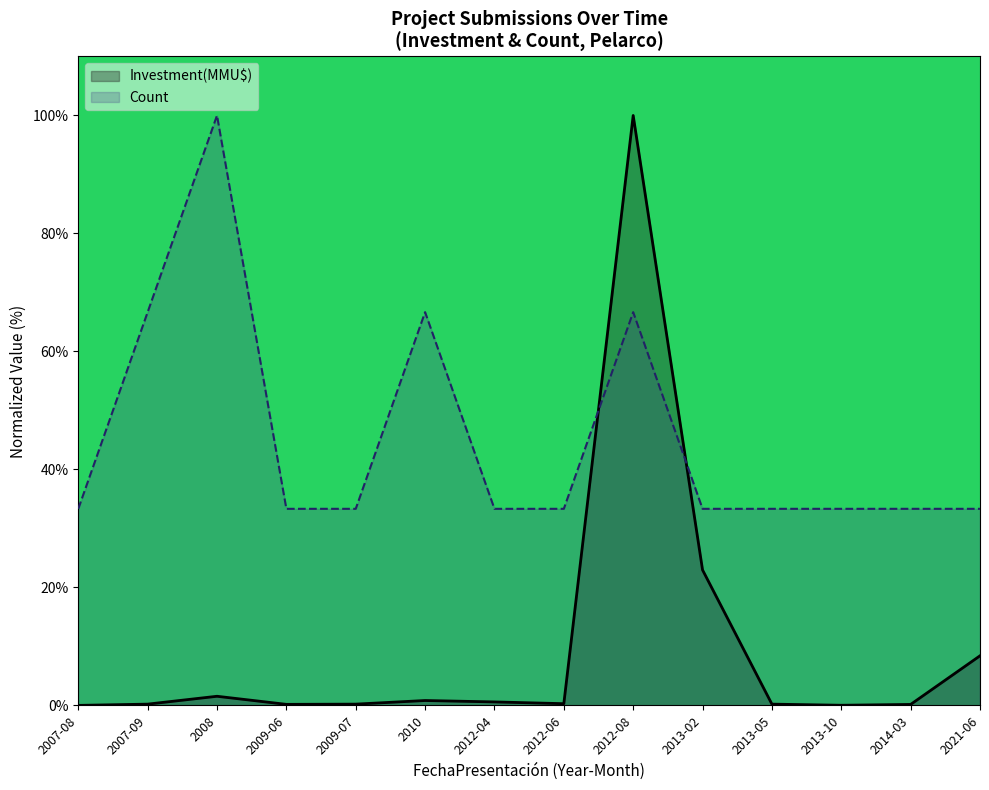

Which label corresponds to the smallest value in the chart?

2007-08